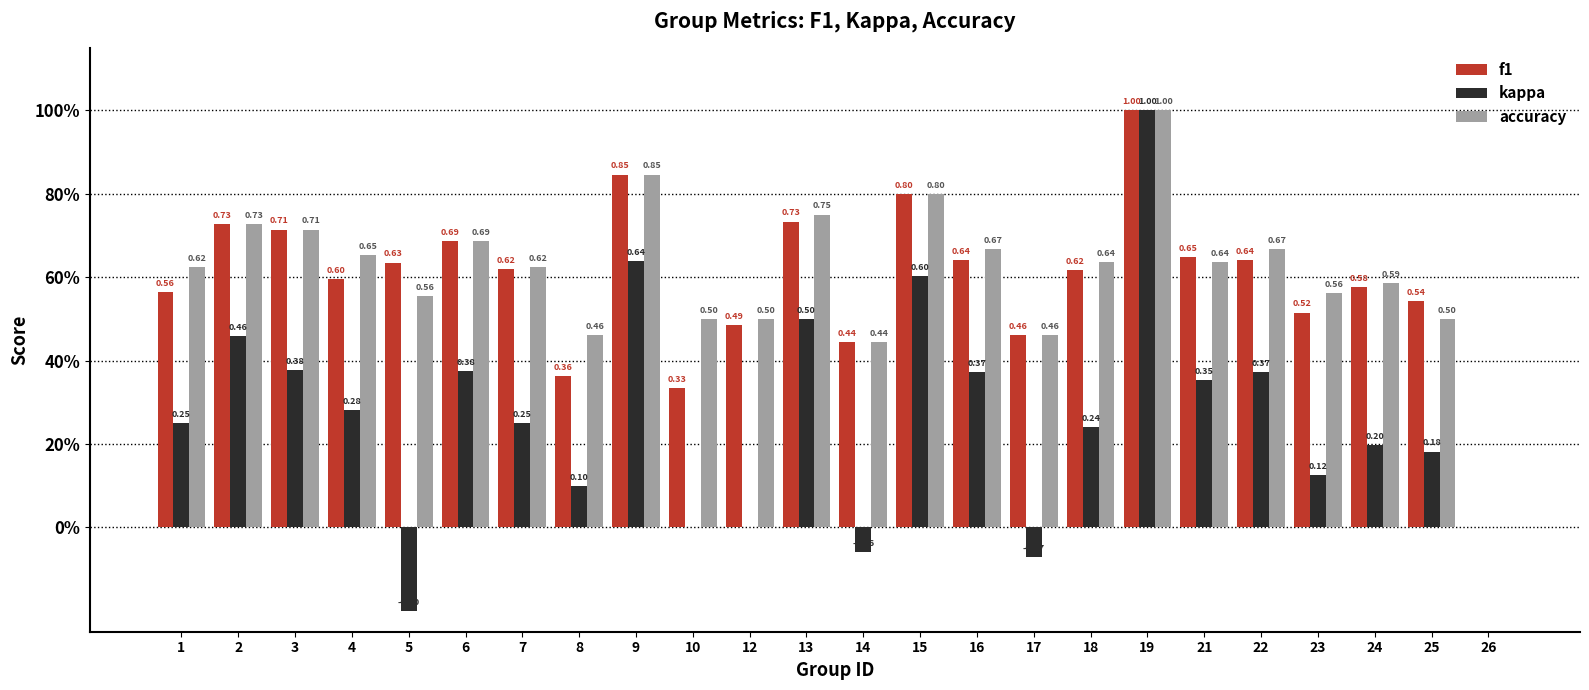

What value does the f1 series have at 3?

0.7